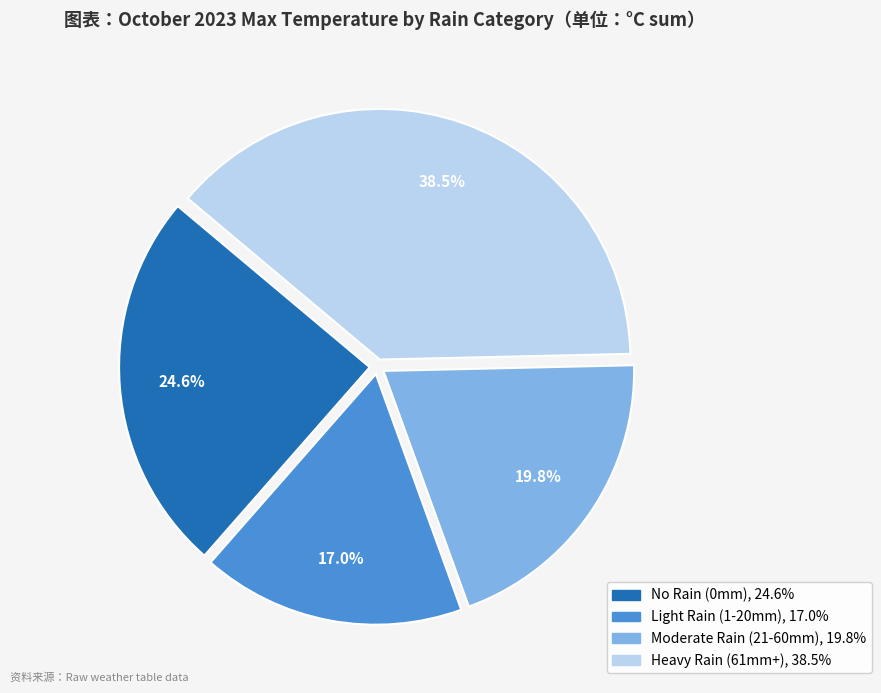

Is there a majority slice in this chart?

No